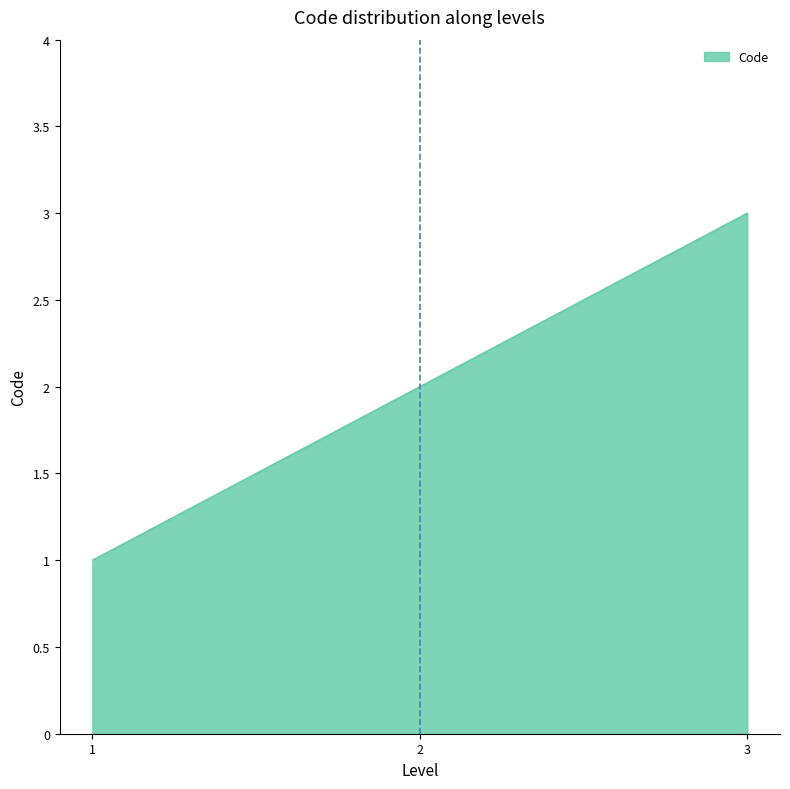

What is the greatest value displayed?

3